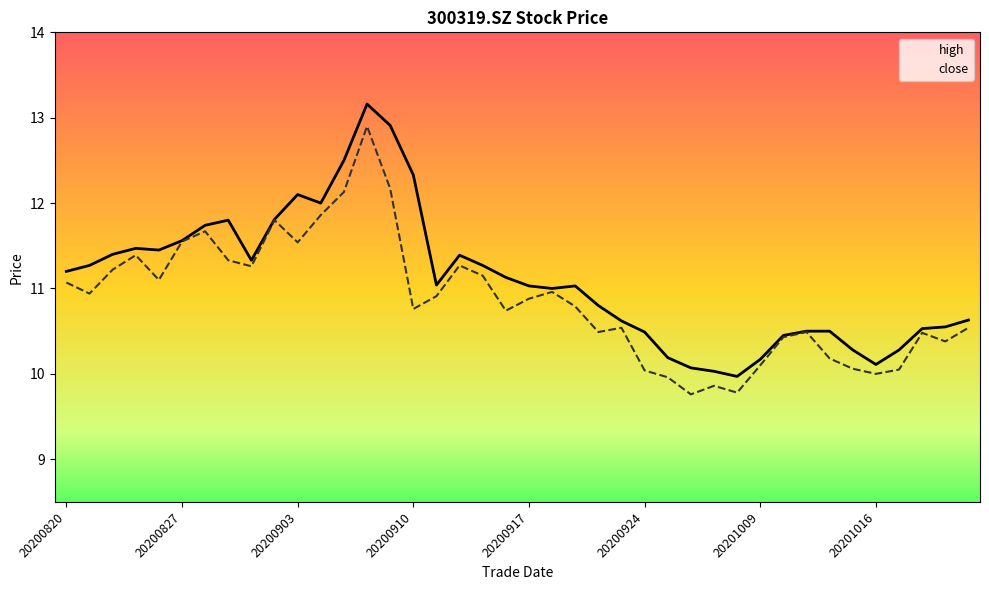

True or false: close and high intersect in this chart.

False